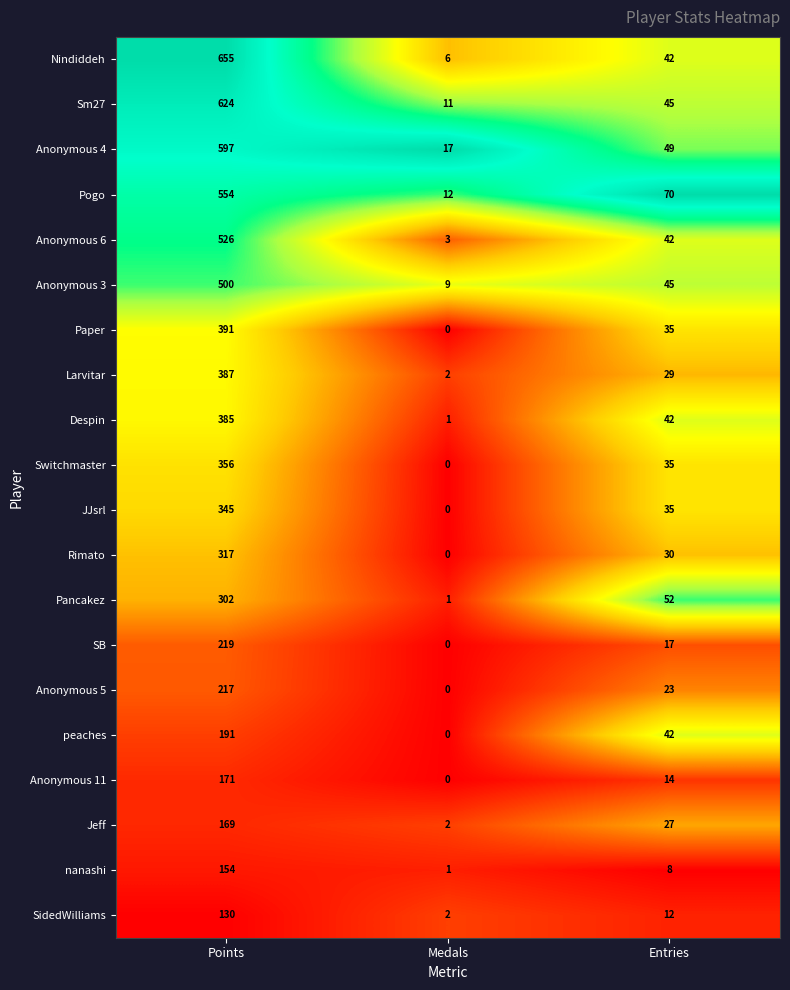

What is the difference between the maximum and minimum values in the Pancakez series?

301